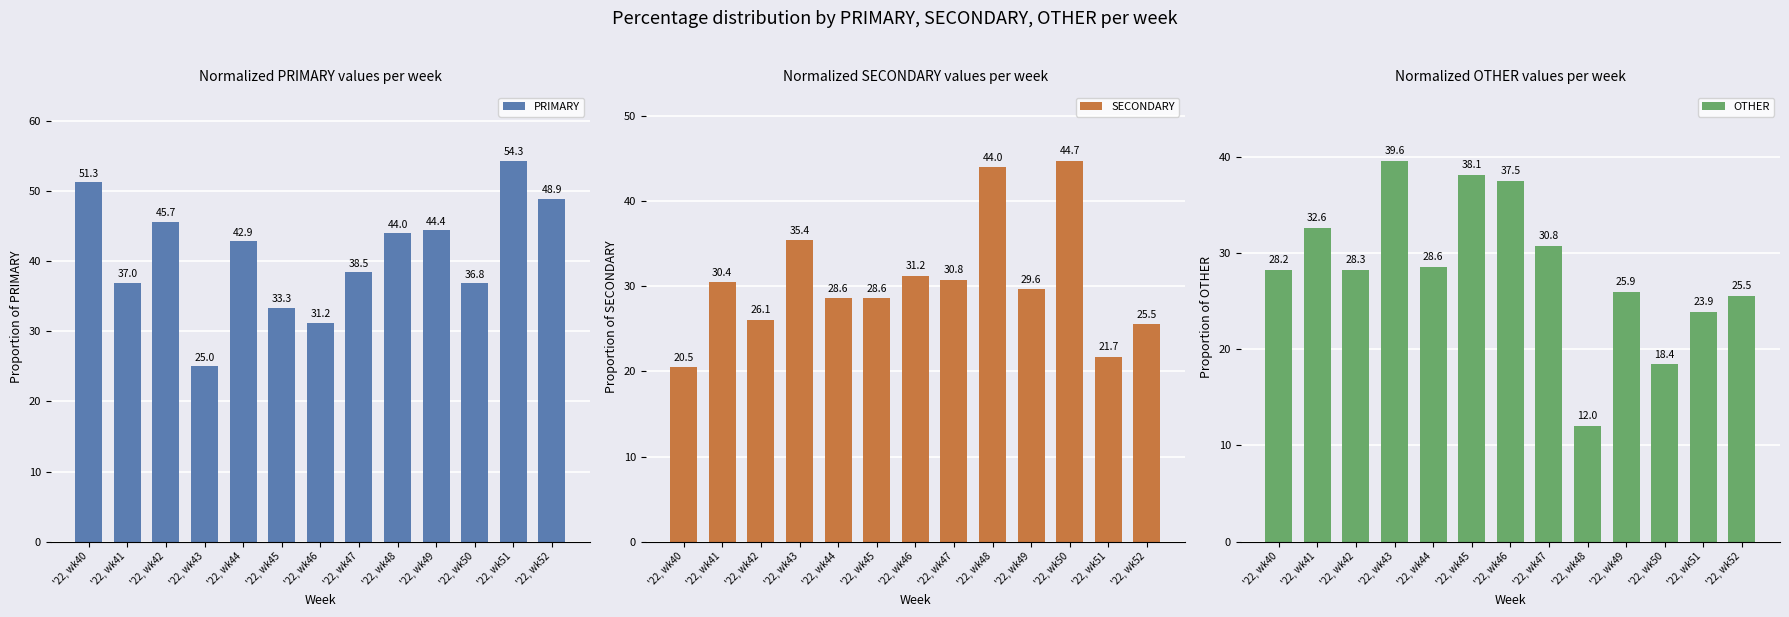

Is the value of SECONDARY at '22, wk46 greater than the value of OTHER at '22, wk45?

No